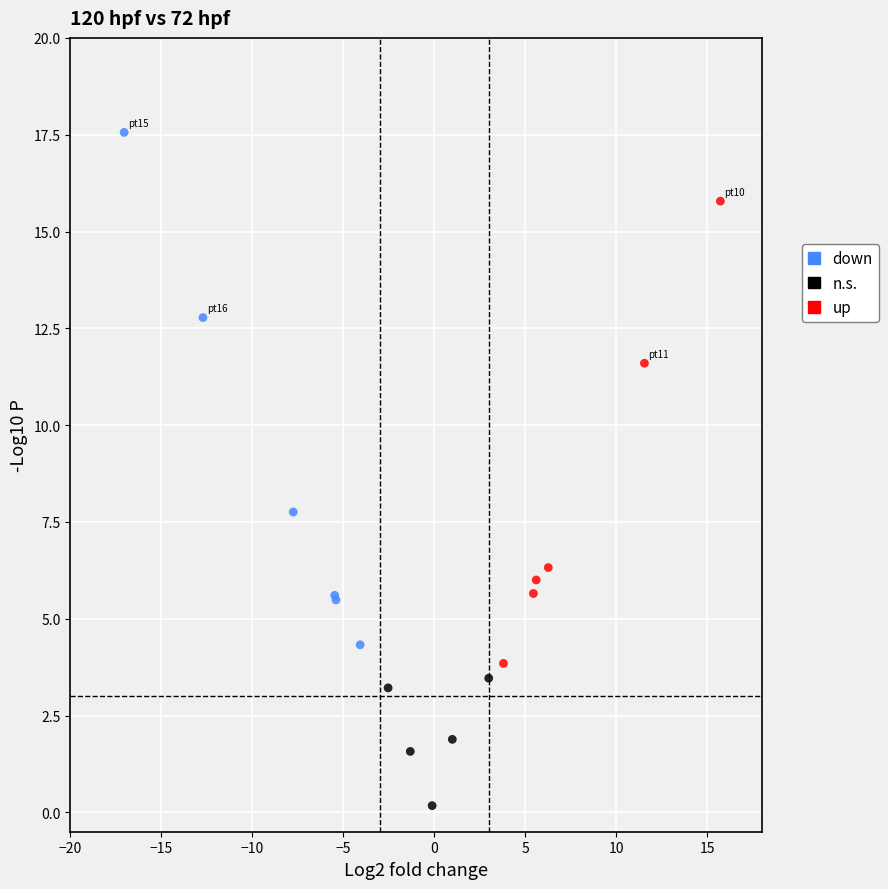

Which series reaches the maximum Y coordinate?

down